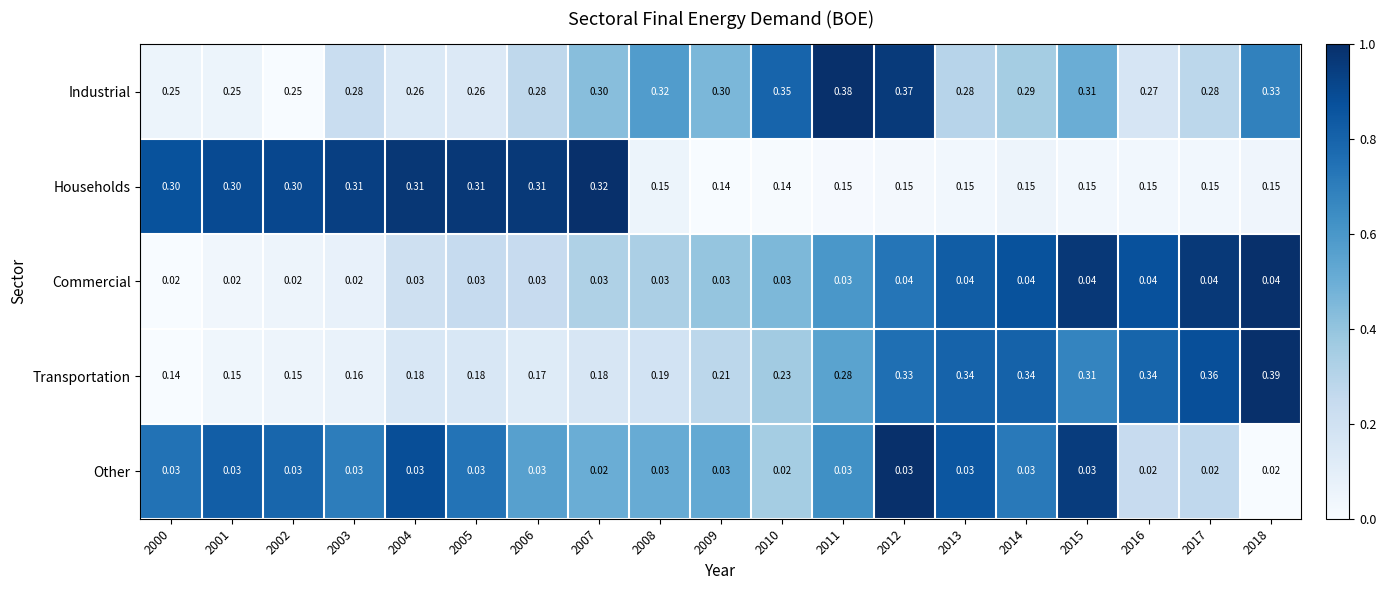

Rank the series by their maximum value, from highest to lowest.

Transportation, Industrial, Households, Commercial, Other